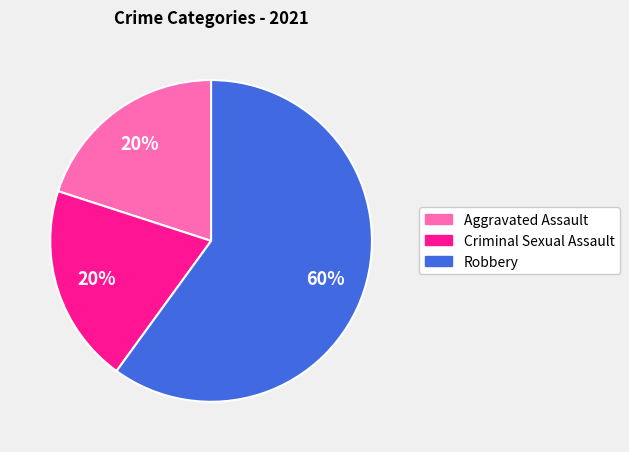

Is there a majority slice in this chart?

Yes